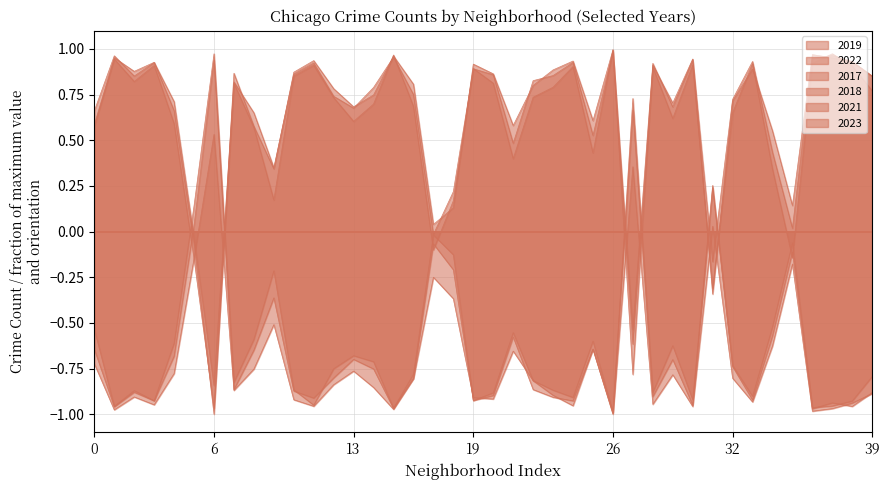

What is the greatest value displayed?

1.0